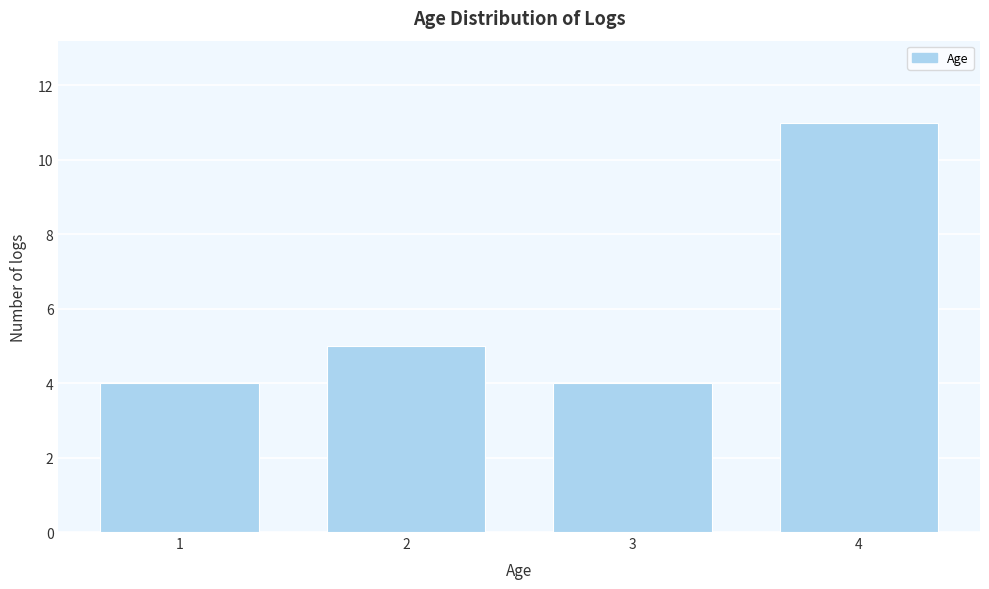

Reading right to left, list all the values displayed in this chart.

11	4	5	4